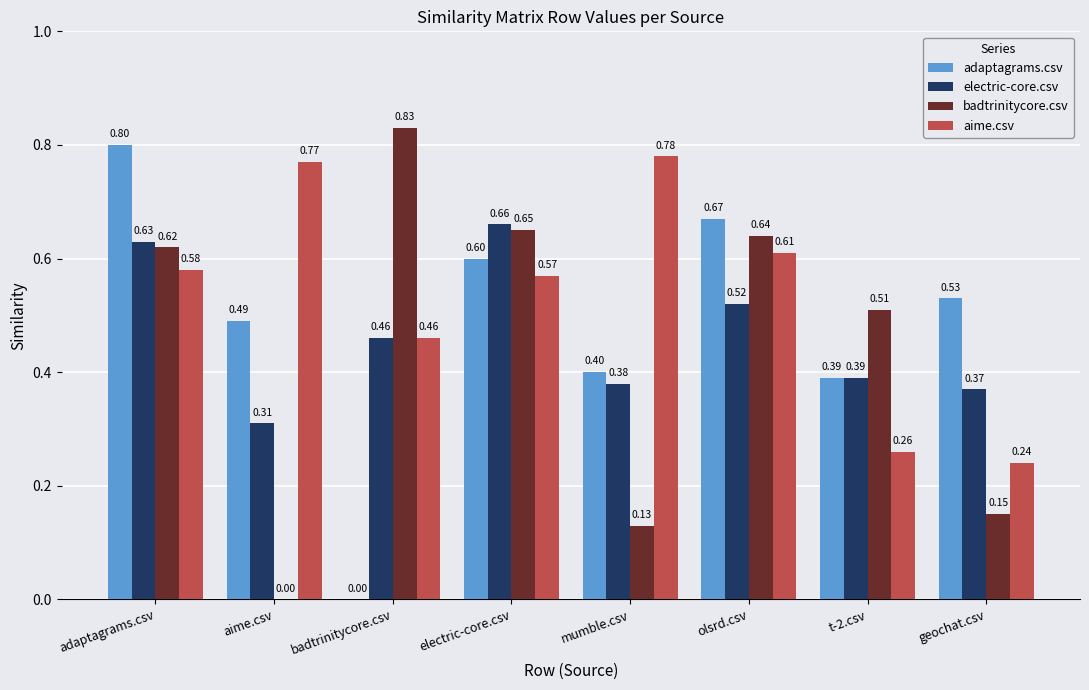

What is the total value across all series at badtrinitycore.csv?

1.8